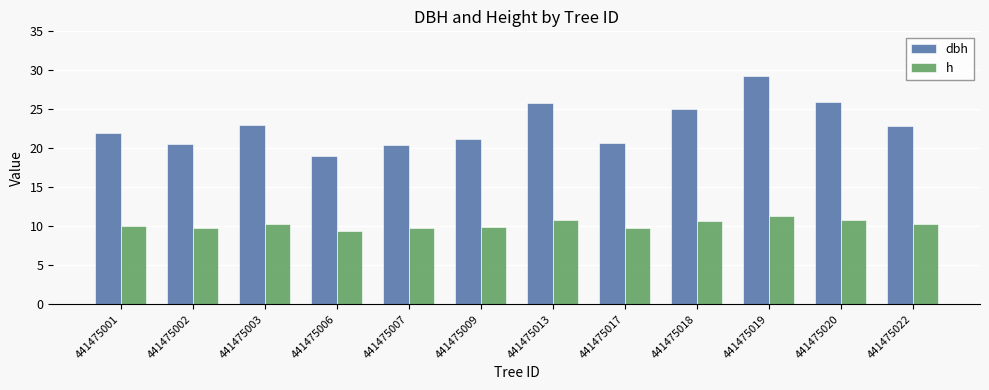

What value does the h series have at 441475001?

10.1